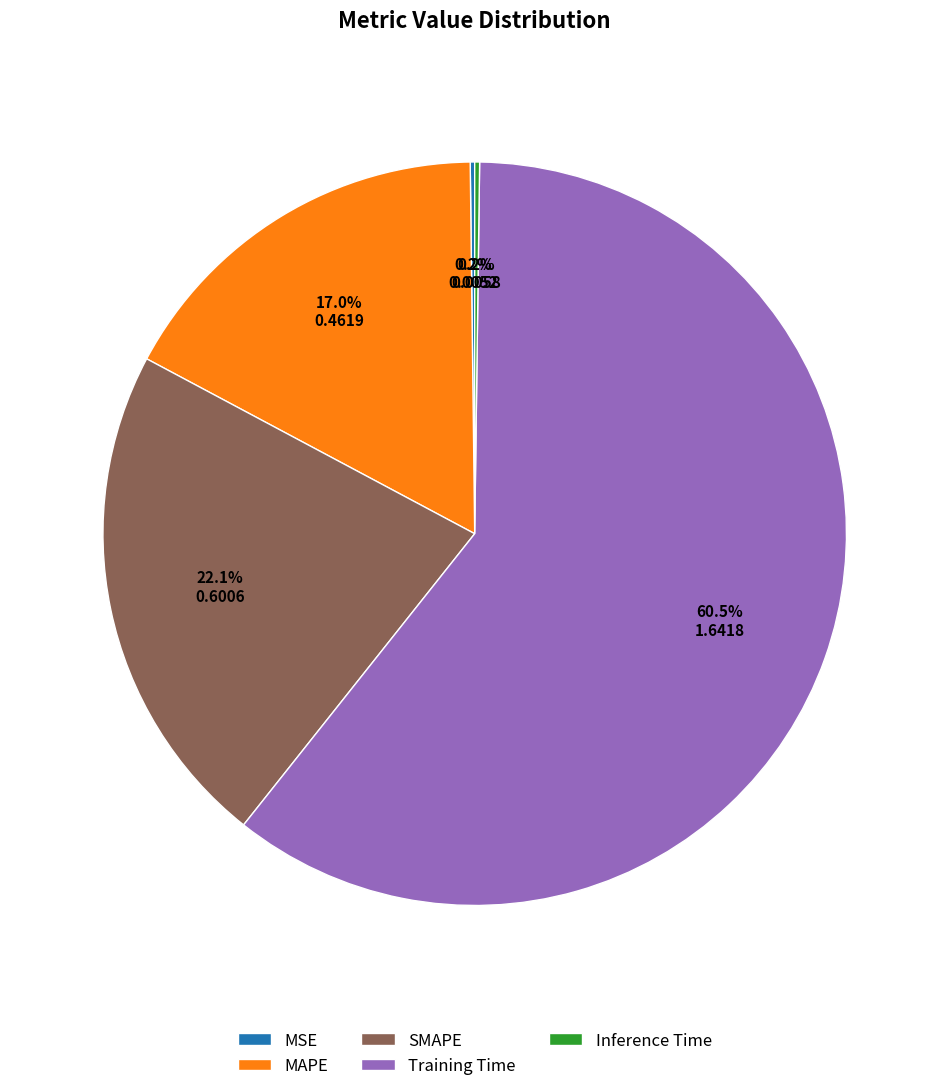

The MAPE slice represents 32% of the pie. True or false?

False